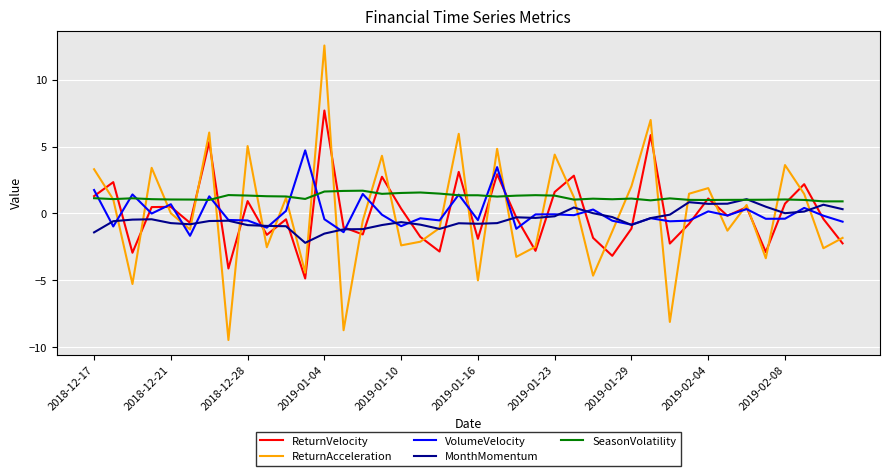

How many lines are shown in the chart?

5